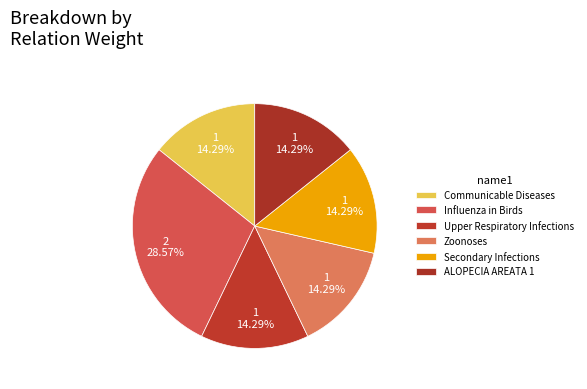

Which has a higher value, Upper Respiratory Infections or ALOPECIA AREATA 1?

Upper Respiratory Infections